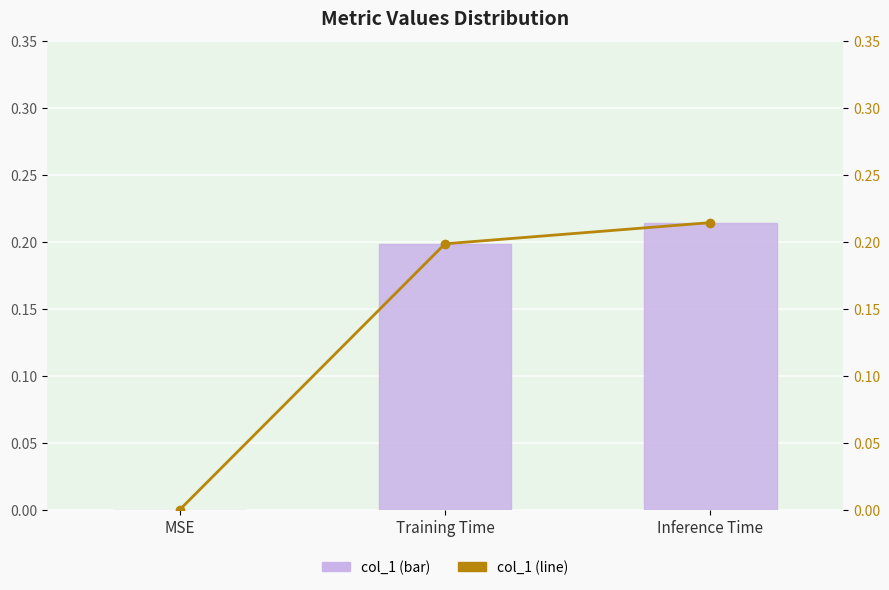

At which category is the sum across all series the highest?

Inference Time